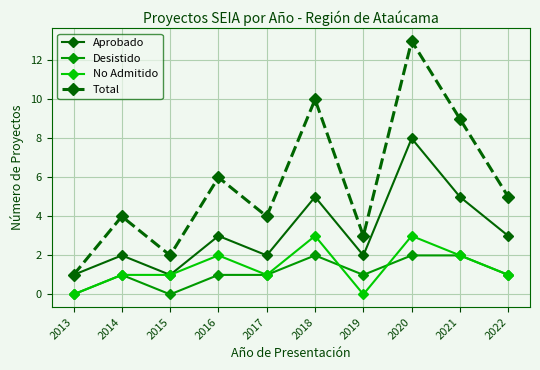

In Aprobado, how many points are higher than both neighbors (excluding endpoints)?

4